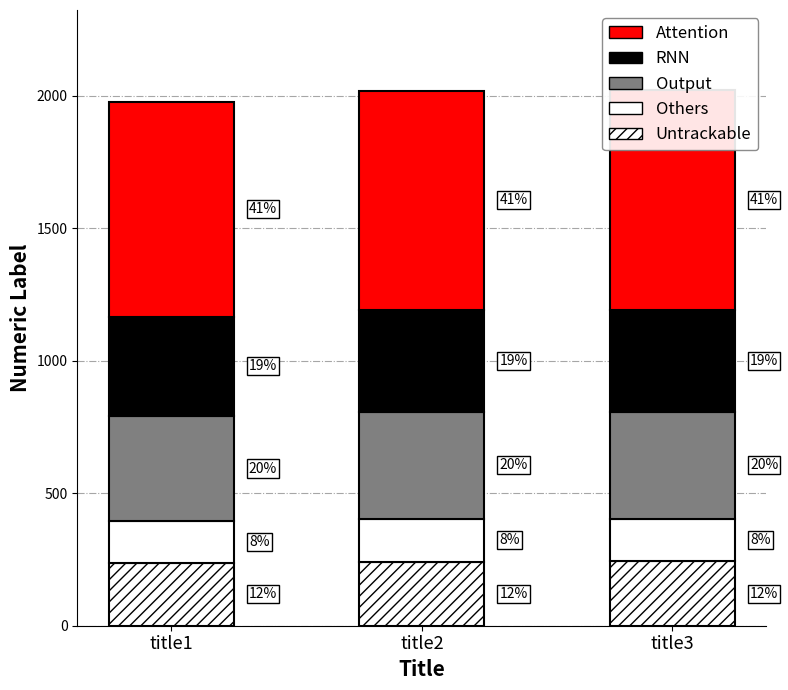

What is the highest value of the Others series?

161.6